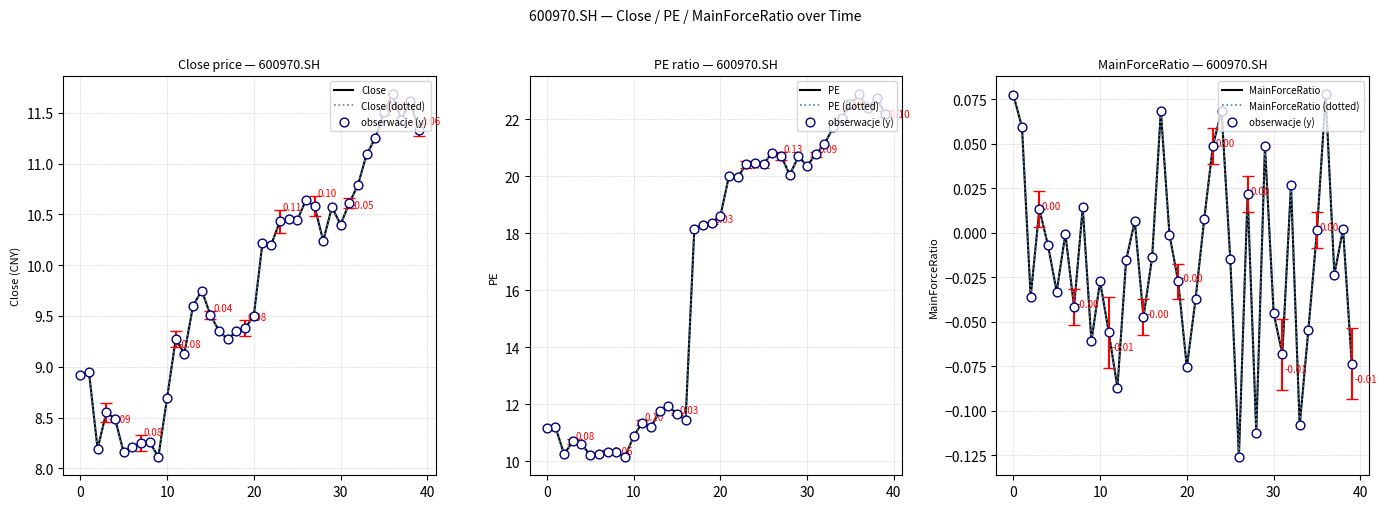

Is the value of MainForceRatio at 20220126 greater than the value of PE at 20220406?

No